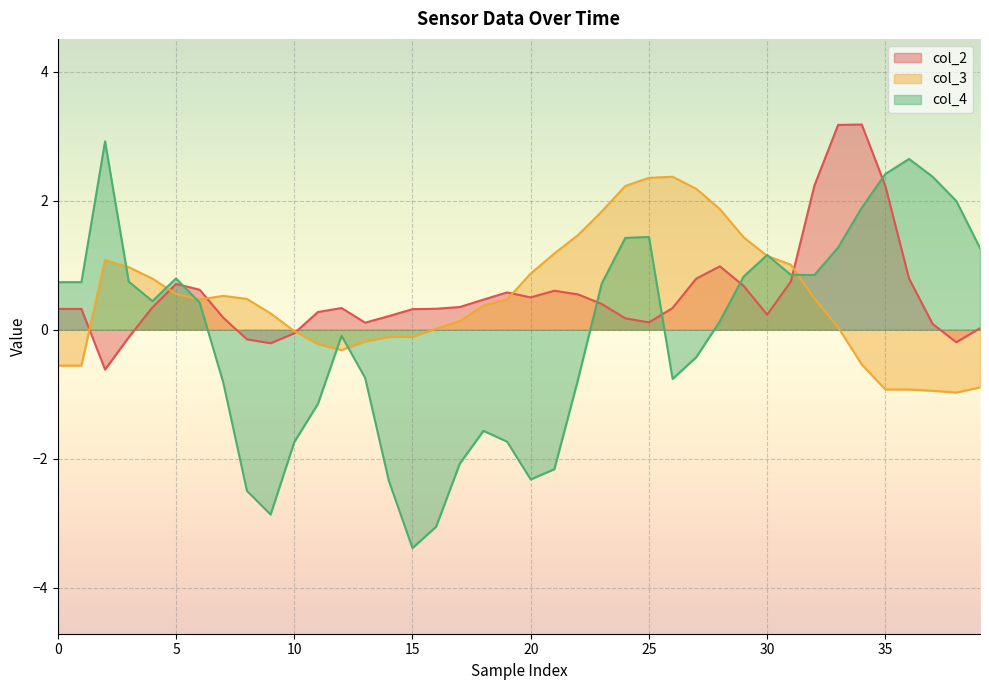

How many data points in col_4 are less than 0?

18